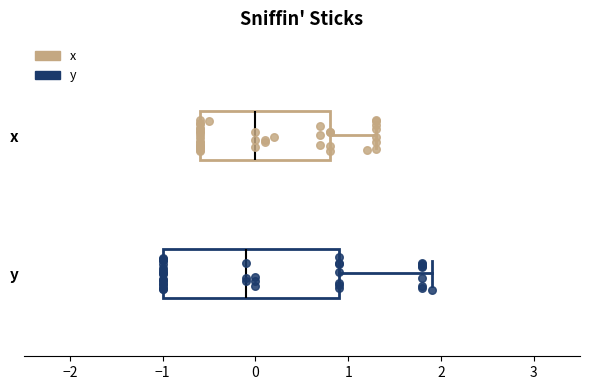

Reading bottom to top, transcribe this box plot: for each box, give where its median line is, the range the box spans, and where its two whiskers end, as read against the x-axis. The values are not printed on the chart, so give them approximately, as read against the axis.

y: median -0.1, box -1.0 to 0.9, whiskers -1.0 to 1.9
x: median 0.0, box -0.6 to 0.8, whiskers -0.6 to 1.3